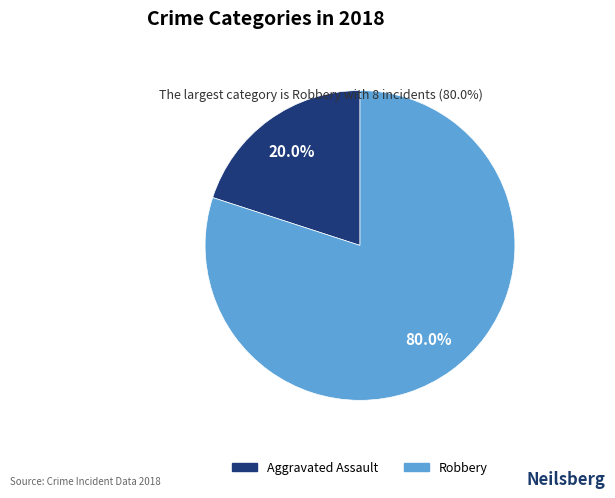

Which has a higher value, Robbery or Aggravated Assault?

Robbery